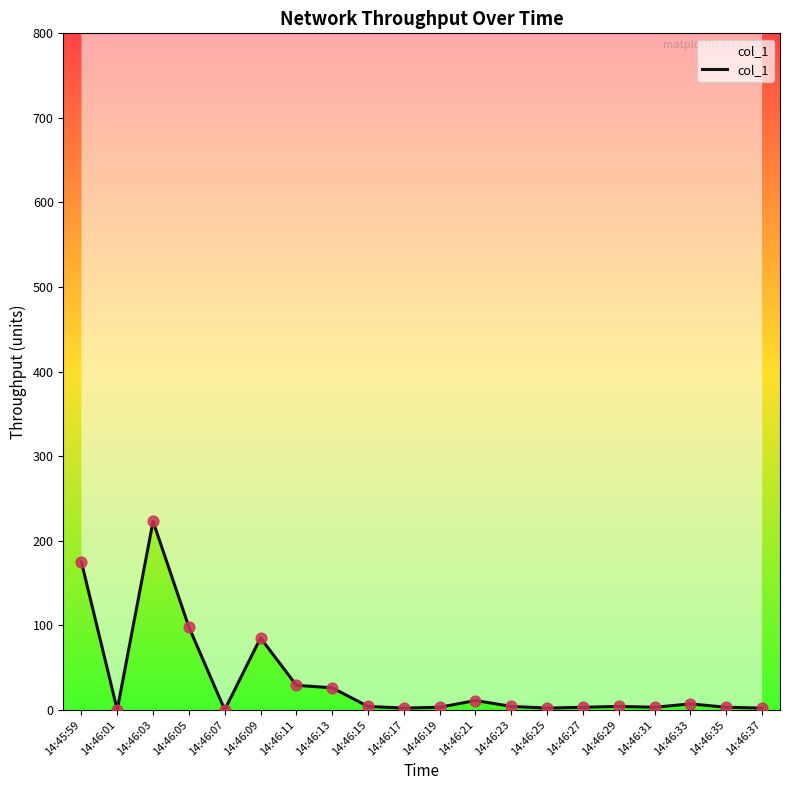

Between 14:45:59 and 14:46:01, which is larger?

14:45:59